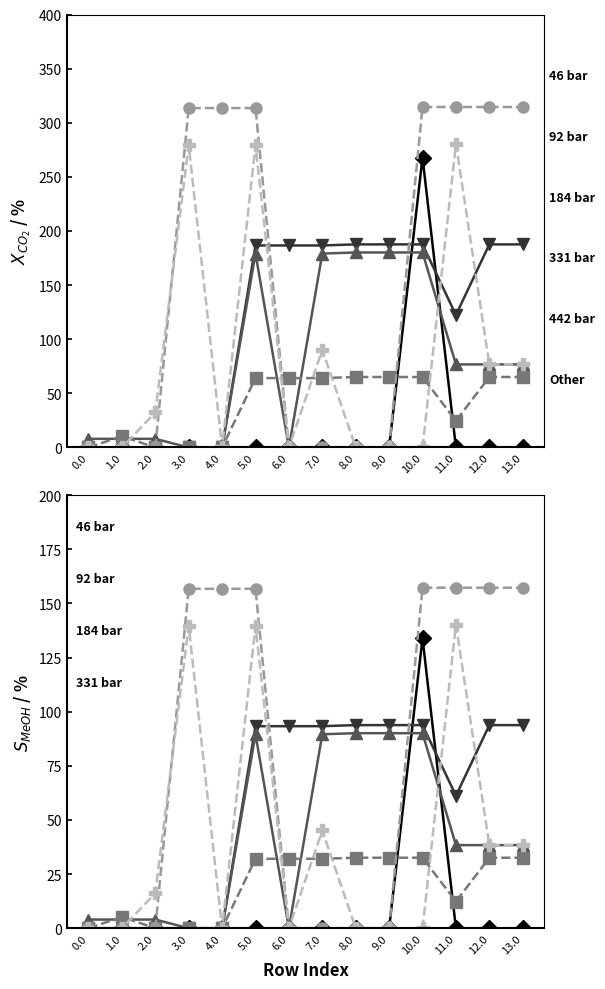

After their last crossing, which series has the higher values: 92 bar or Other?

92 bar